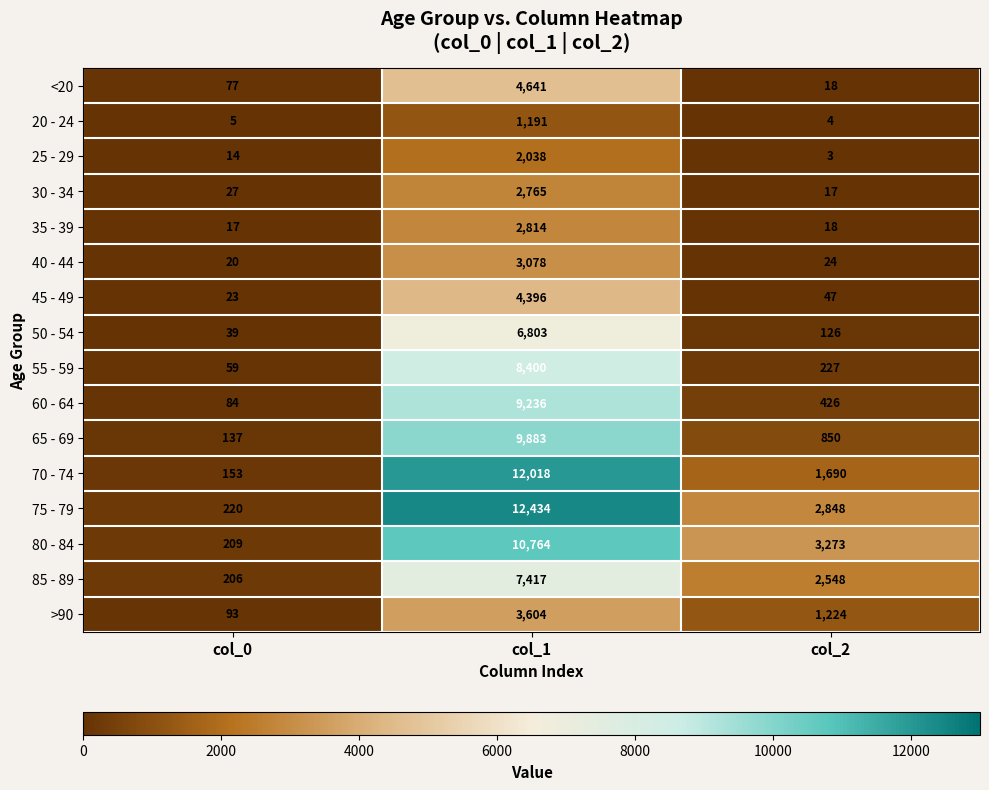

What is the minimum value shown in the chart?

3